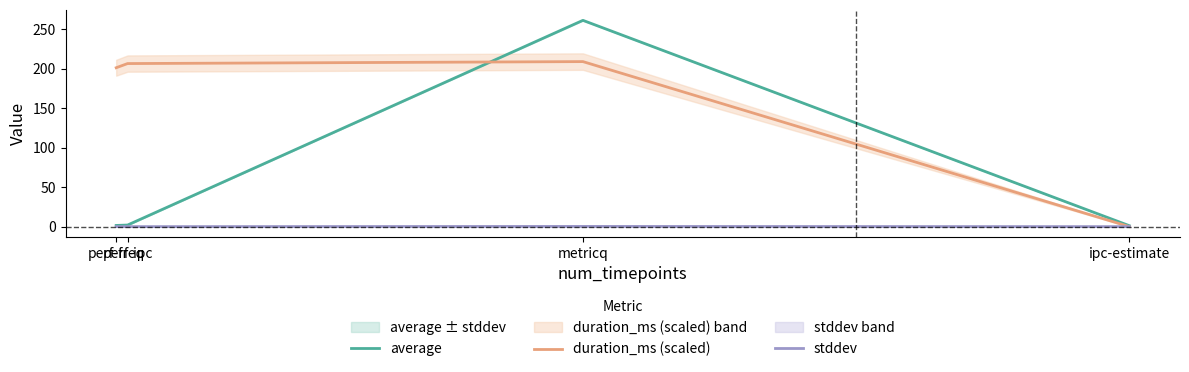

What is the minimum value for average?

1.2